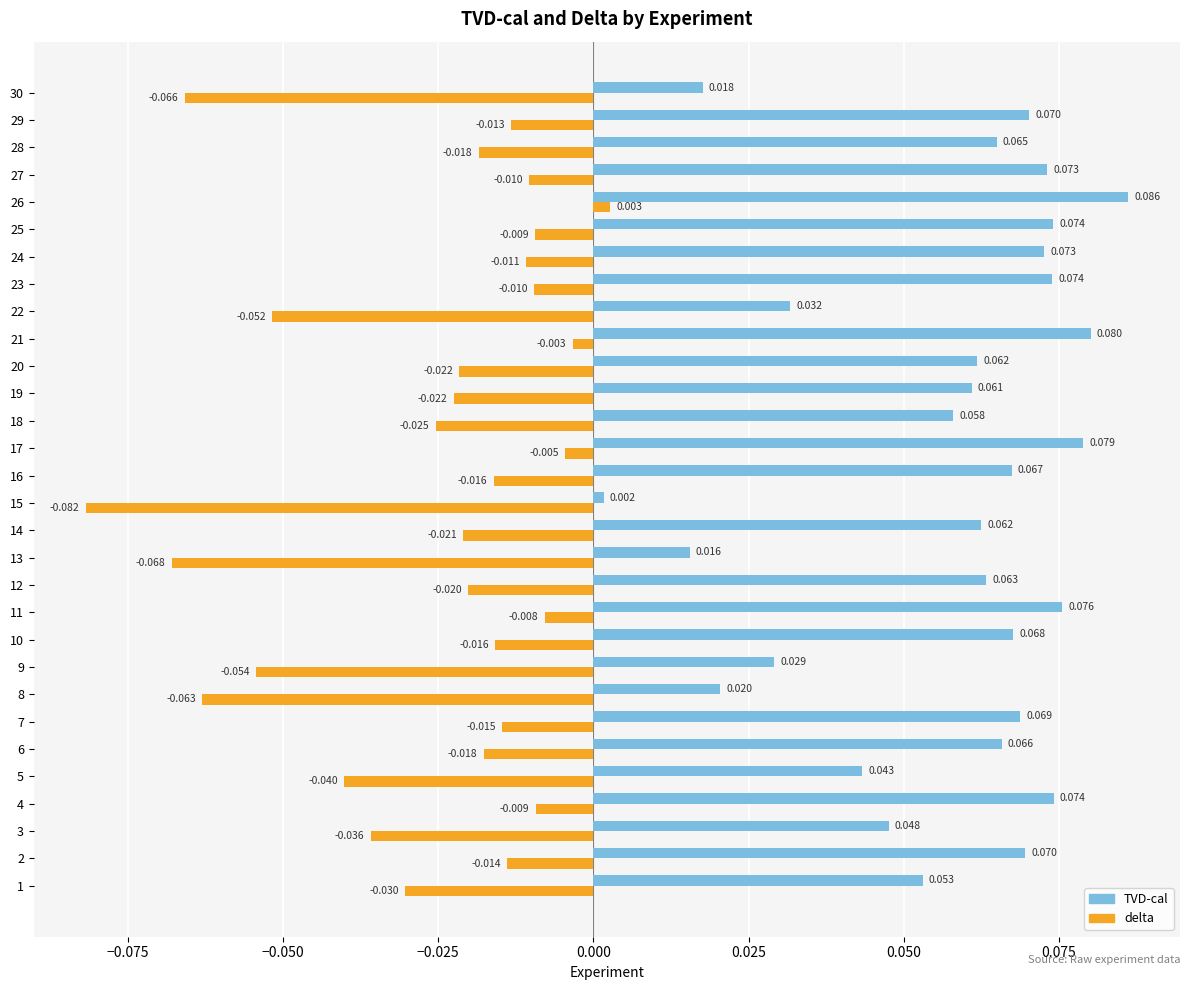

Rank the series by their maximum value, from lowest to highest.

delta, TVD-cal